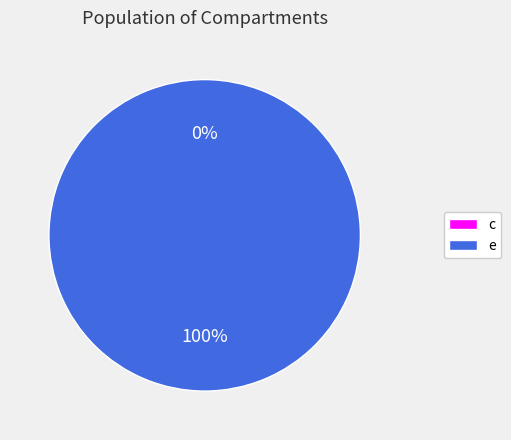

What is the smallest slice in the pie chart?

c